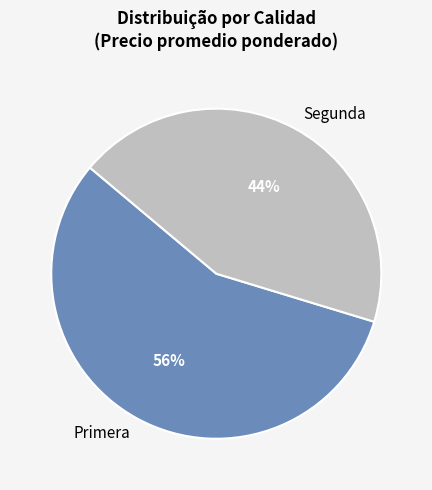

Which category accounts for the majority?

Primera